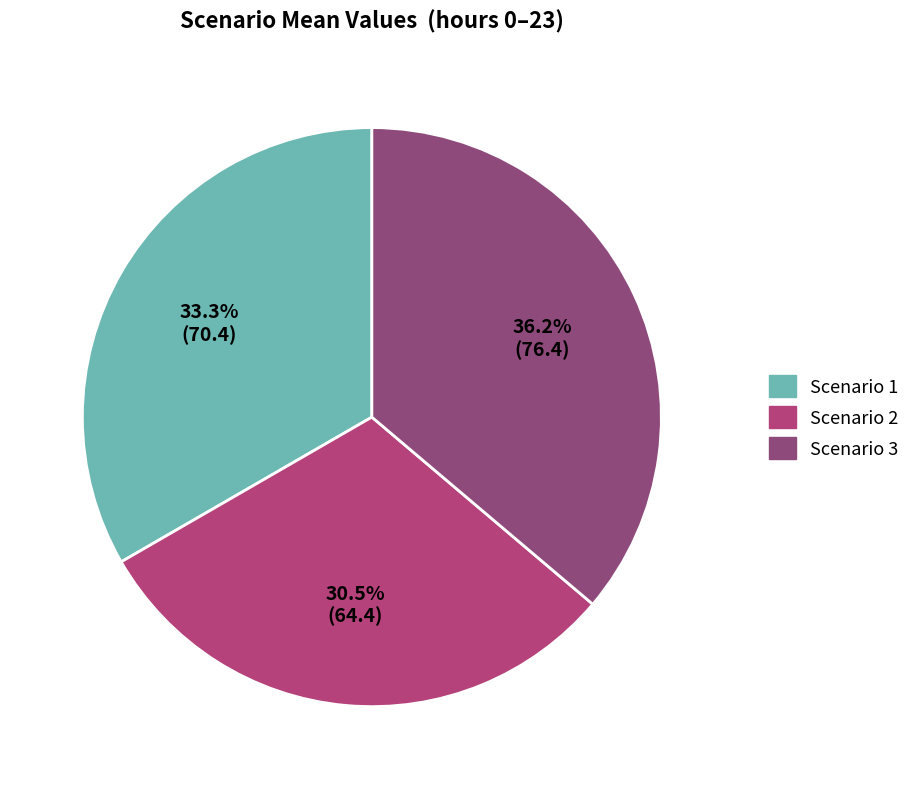

Which category has the smallest portion of the pie?

Scenario 2